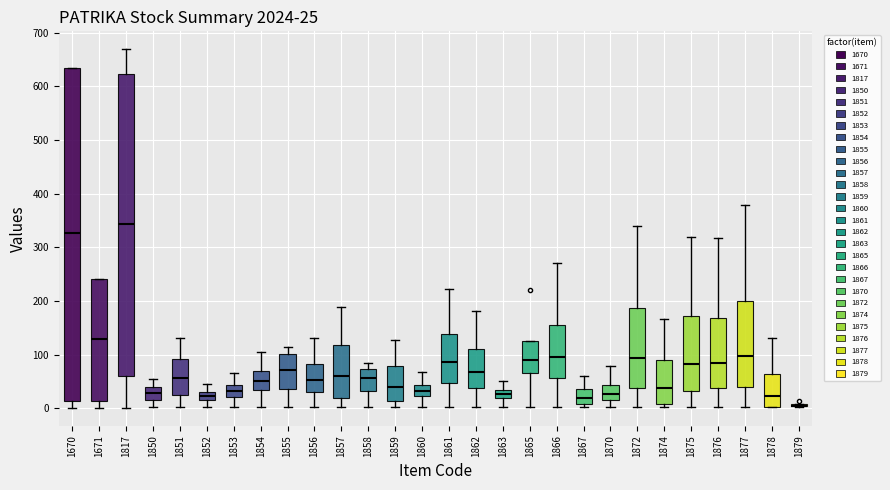

Which box is the tallest, from its lower edge to its upper edge?

1670